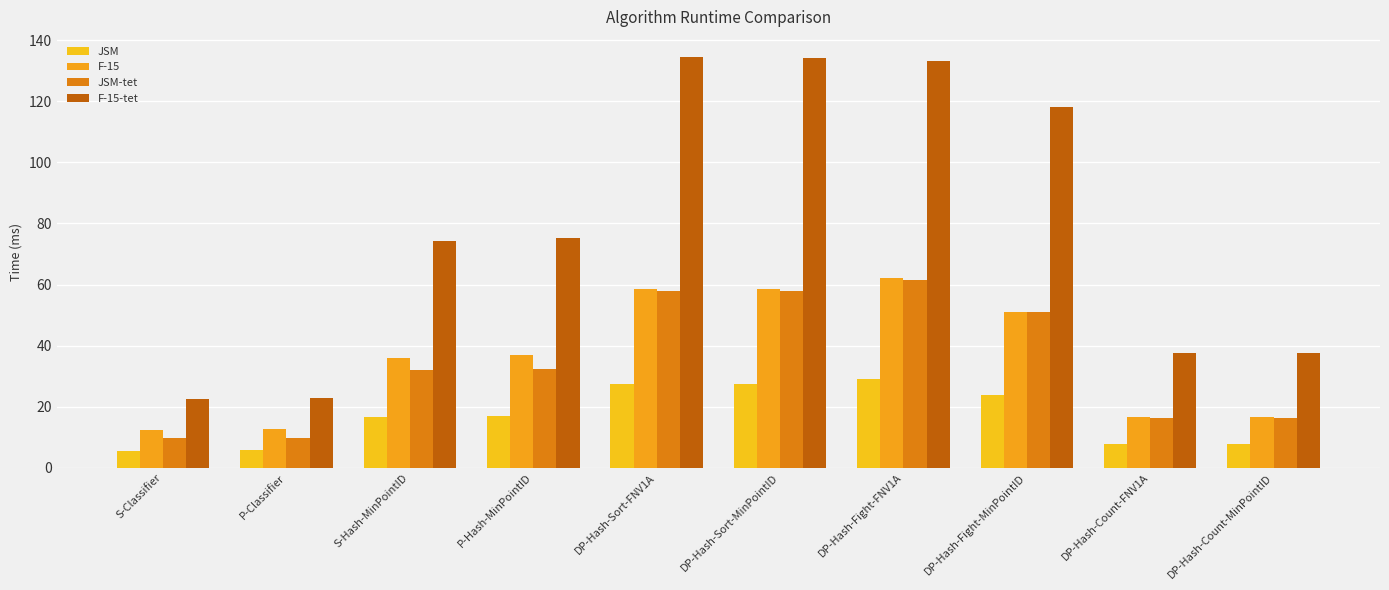

What is the difference between the maximum and minimum values in the JSM-tet series?

51.7